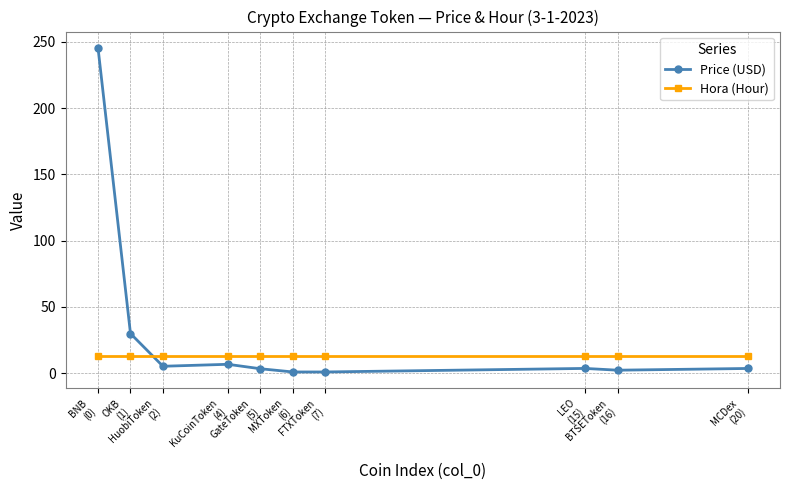

How many series are shown in this chart?

2